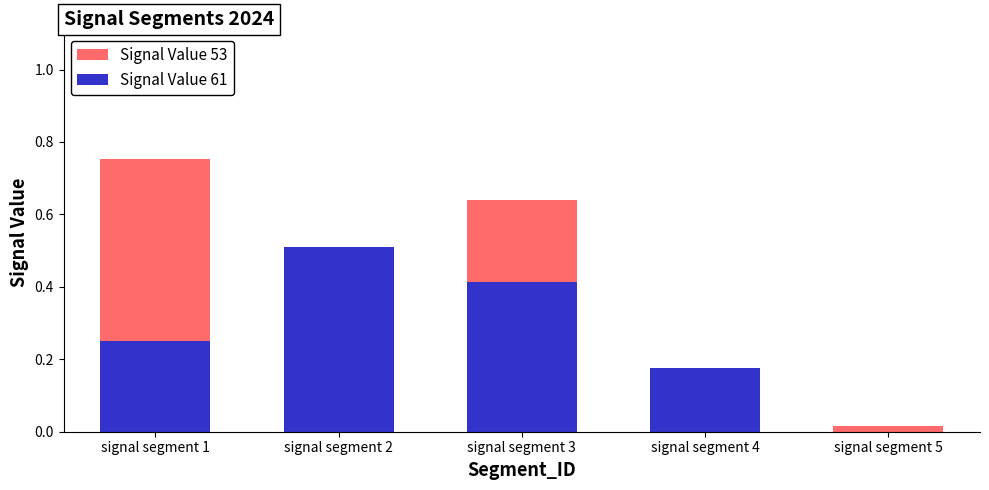

Which category has the highest value in the Signal Value 61 series?

signal segment 2